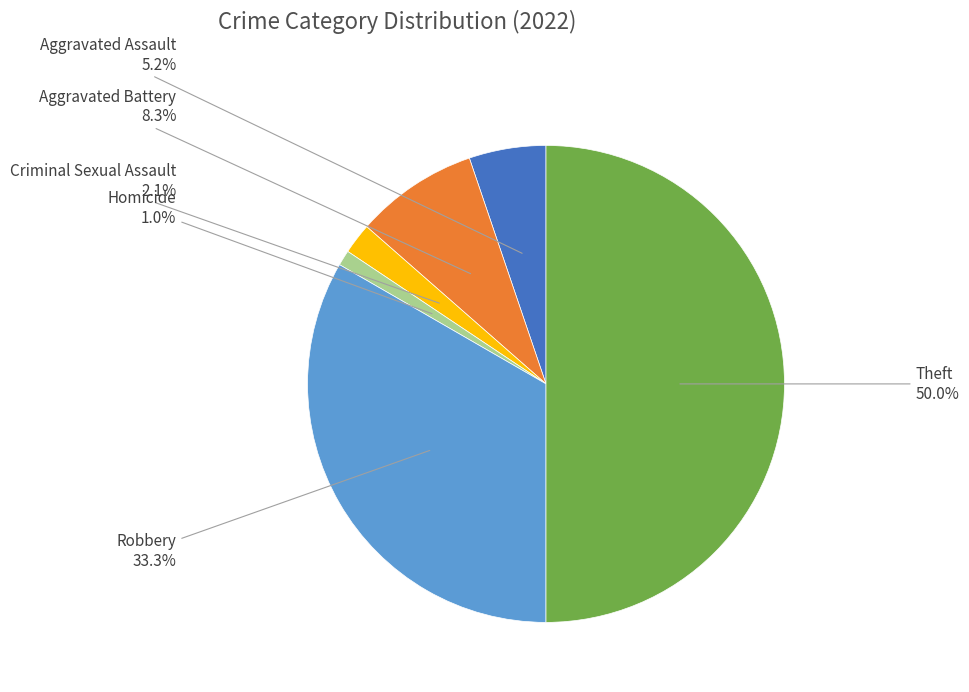

Does any single category account for the majority?

No